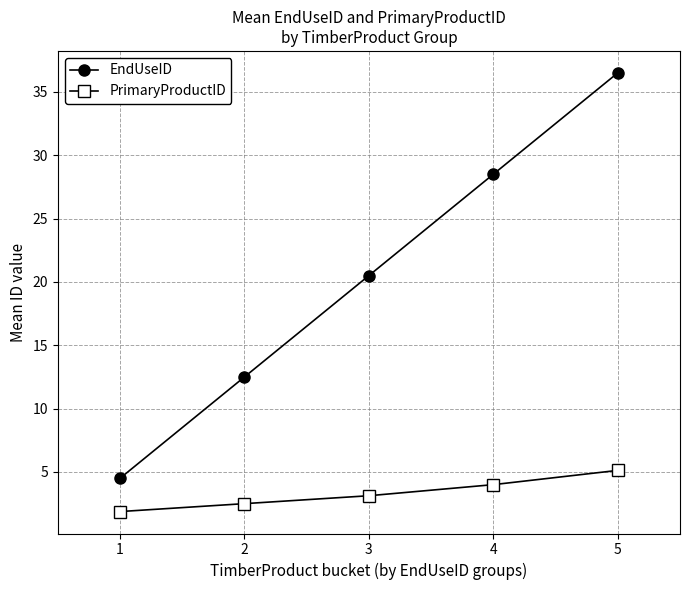

What is the average value of the EndUseID series?

20.5